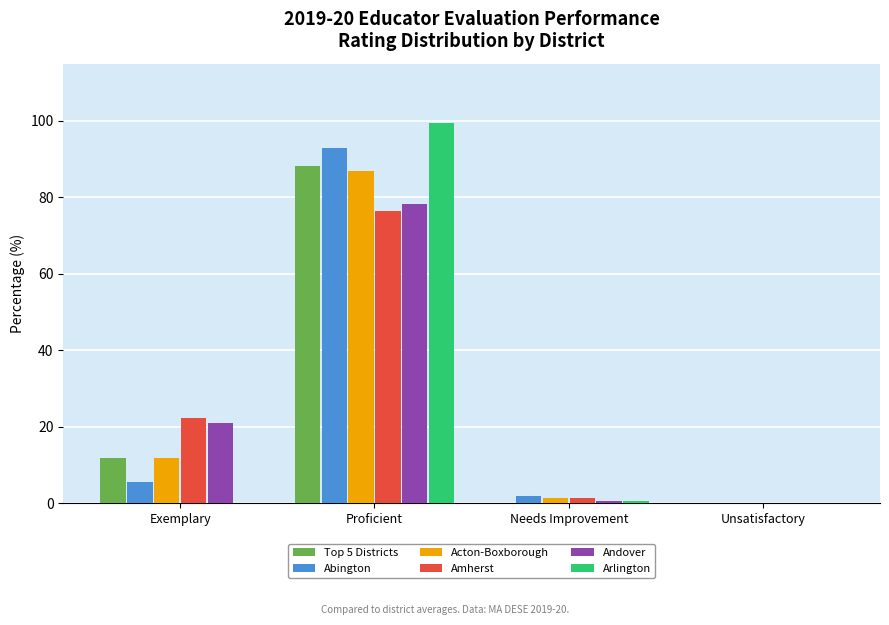

The value of Top 5 Districts at Needs Improvement is -39.0. True or false?

False